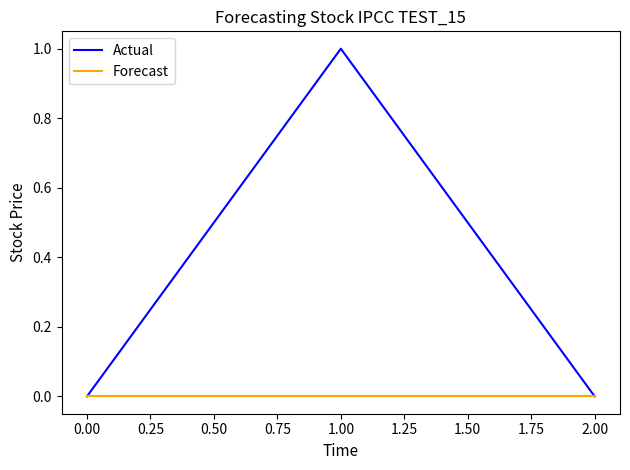

Which series has the largest total across all categories?

Actual